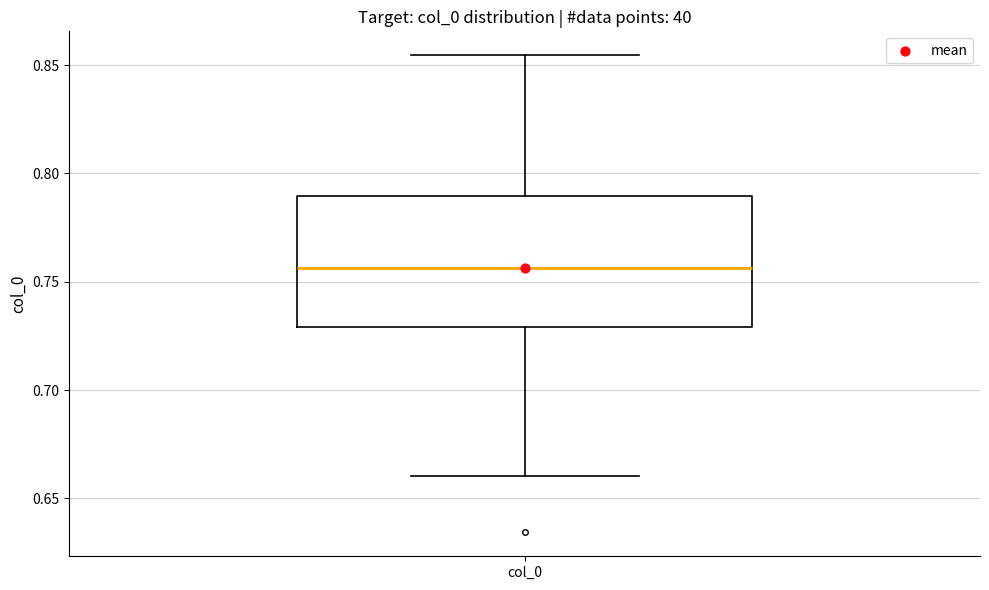

Read this box plot against the y-axis: the position of the median line, the range covered by the box, and the ends of both whiskers. The values are not printed on the chart, so give them approximately, as read against the axis.

median 0.755, box 0.730 to 0.790, whiskers 0.660 to 0.855